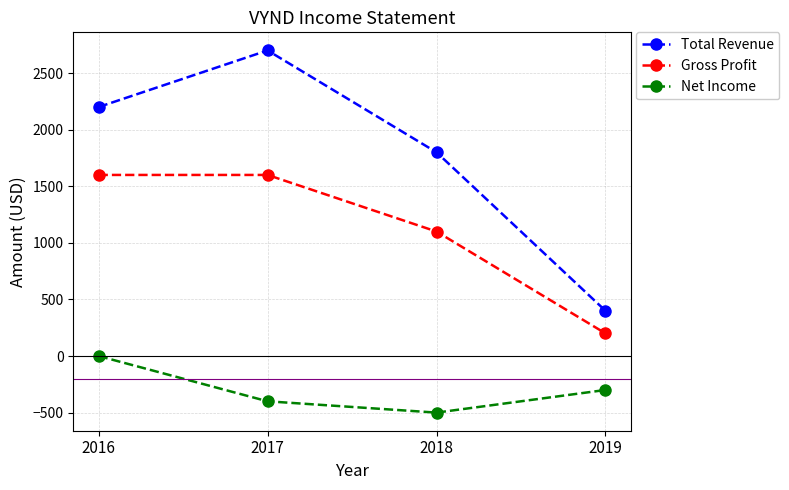

What is the sum of the Total Revenue values at 2019 and 2017?

3100